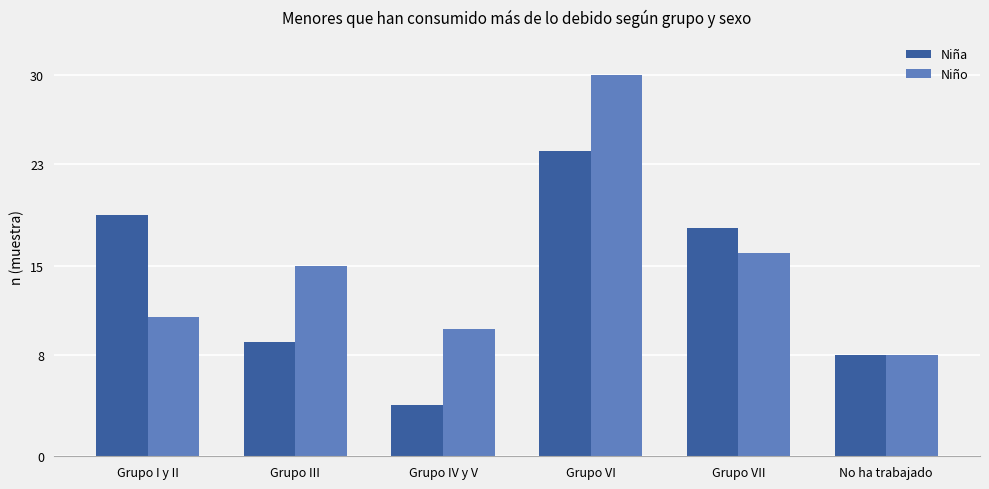

At which category is the sum across all series the highest?

Grupo VI